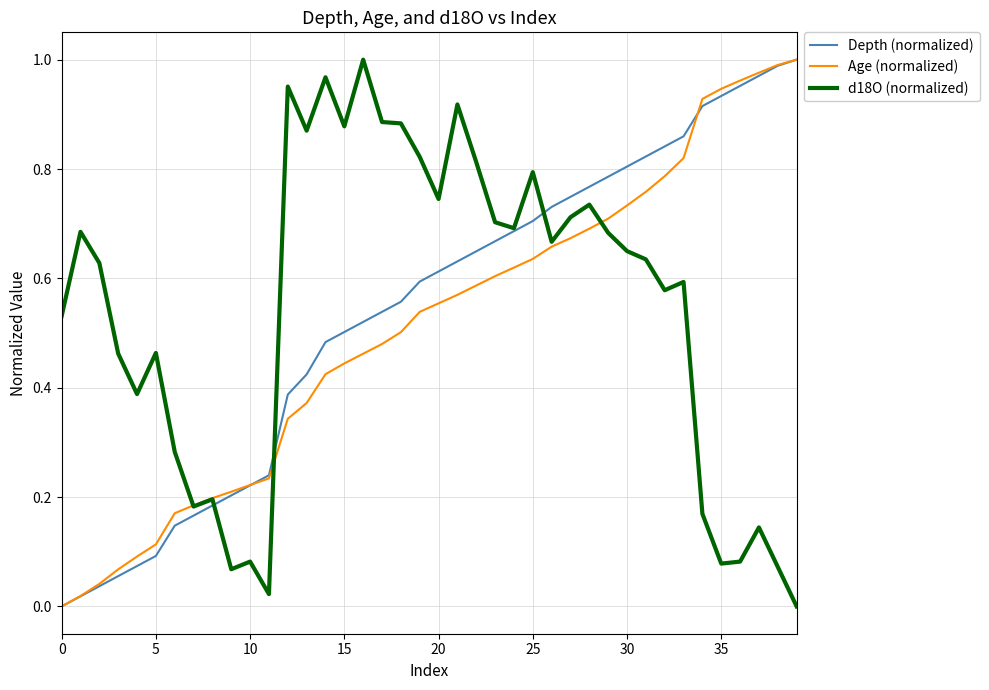

Is this an area chart (filled region under the line)?

No